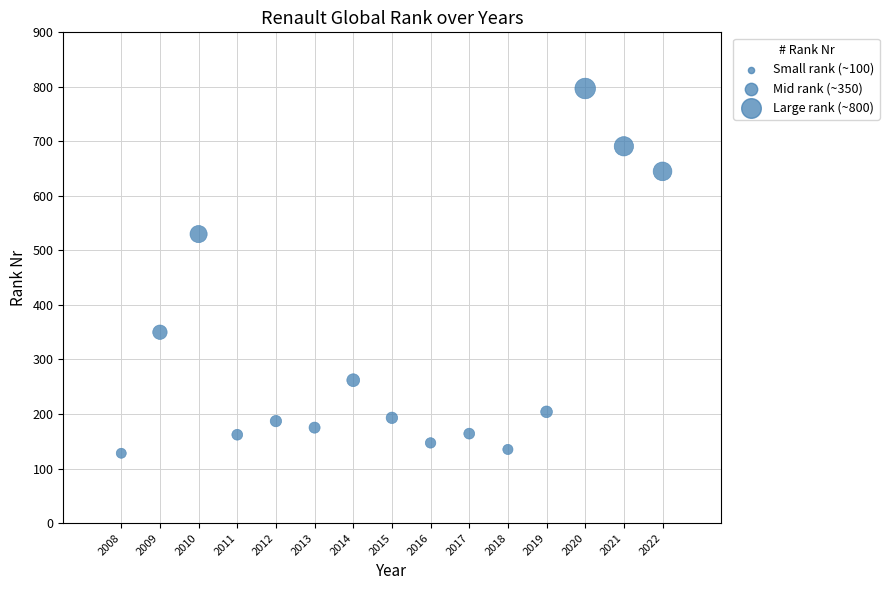

What is the range of Y values (max minus min)?

669